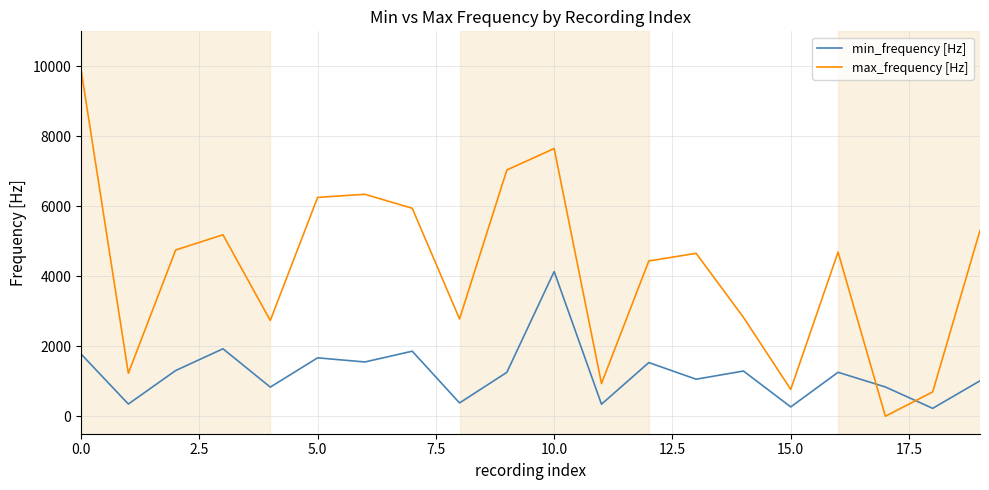

How many positive values does the max_frequency [Hz] series have?

19